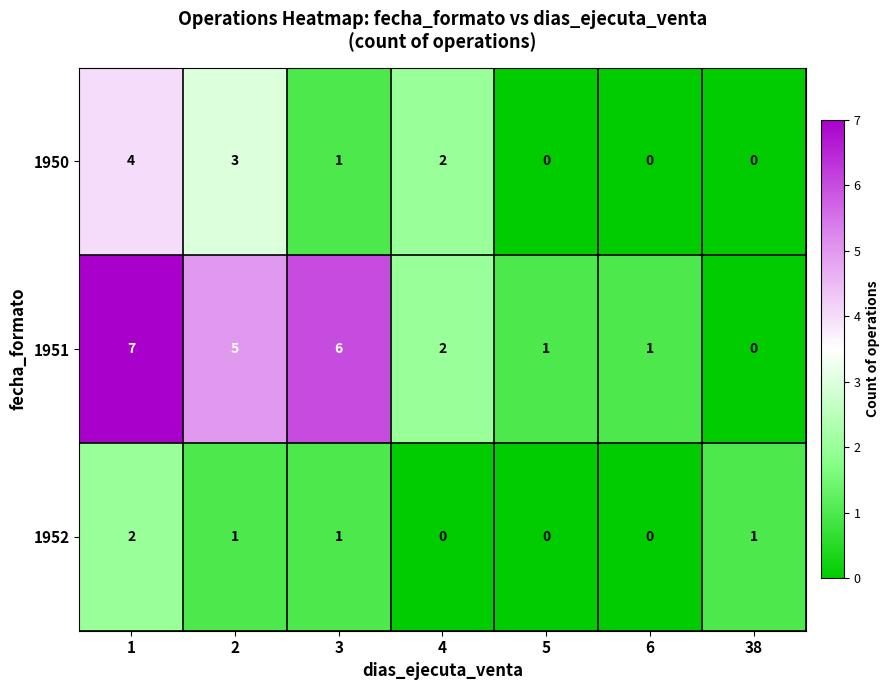

At which label does 1951 reach its minimum?

38